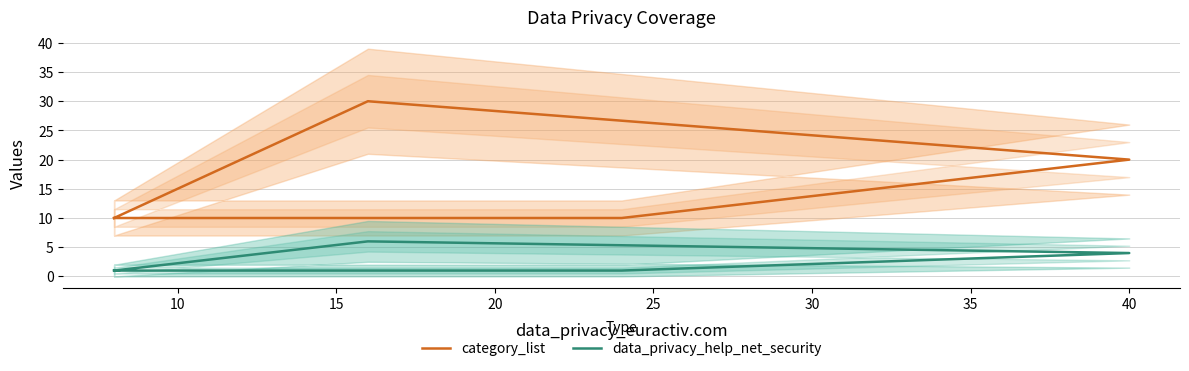

What is the difference between the second highest and second lowest values in the category_list series?

10